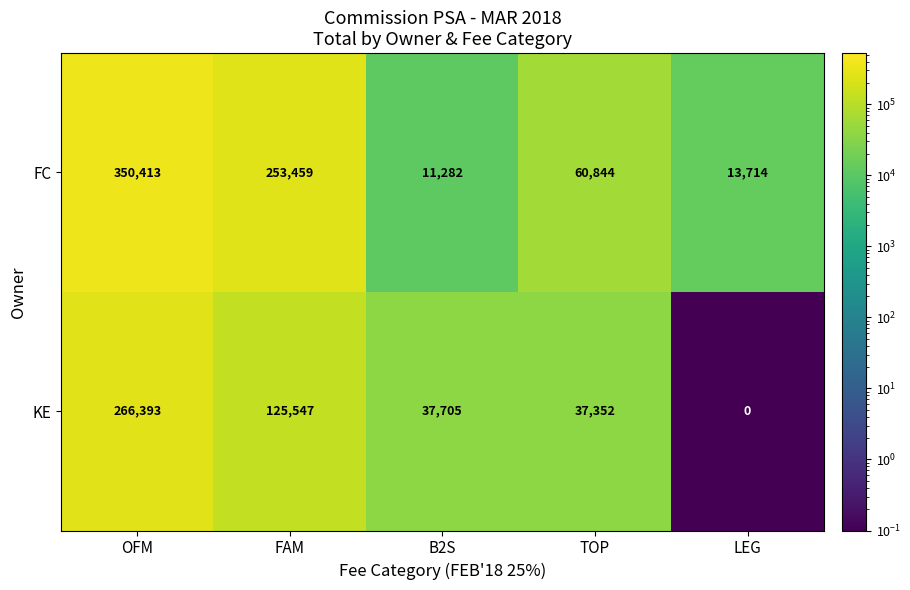

Rank the series by their maximum value, from lowest to highest.

KE, FC